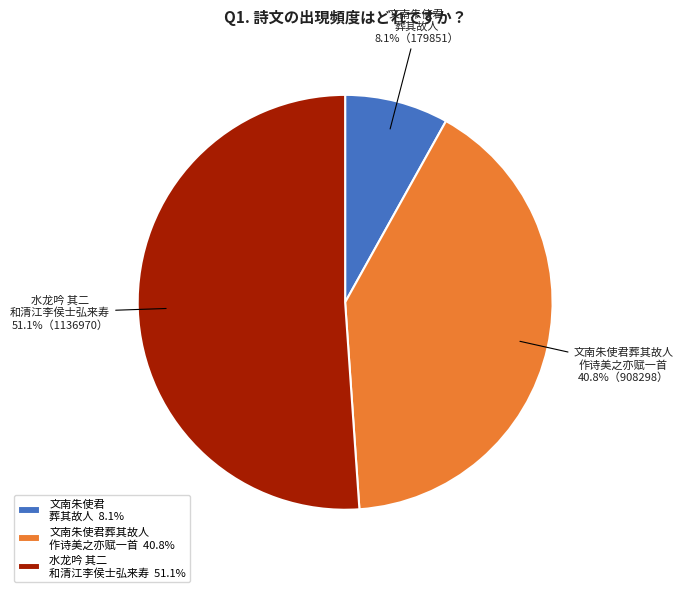

Between 水龙吟 其二 和清江李侯士弘来寿 and 文南朱使君 葬其故人, which is larger?

水龙吟 其二 和清江李侯士弘来寿